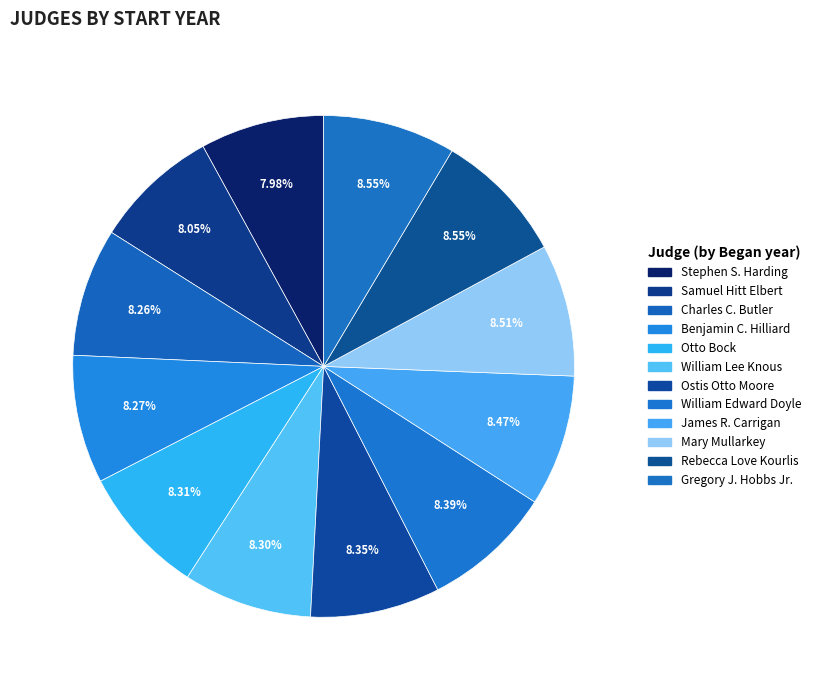

True or false: Benjamin C. Hilliard accounts for 1% of the total.

False